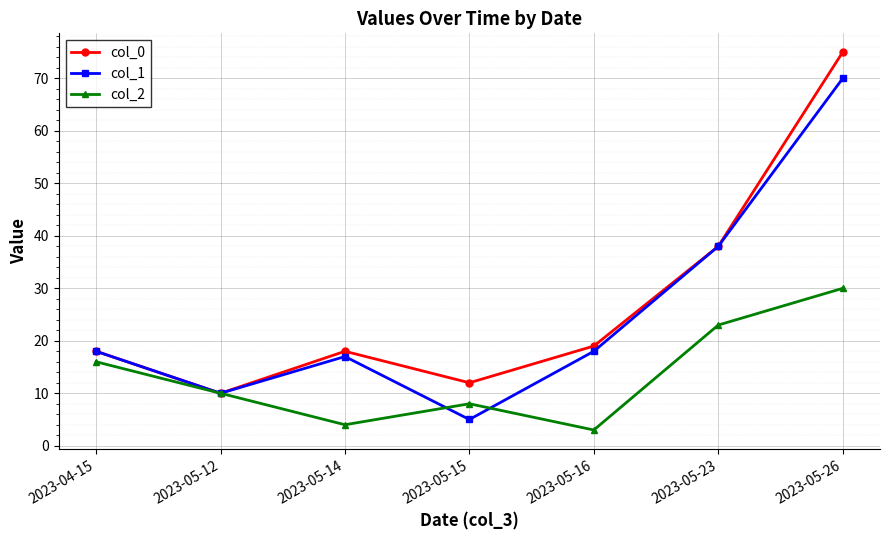

The value of col_0 at 2023-05-16 is 19. True or false?

True